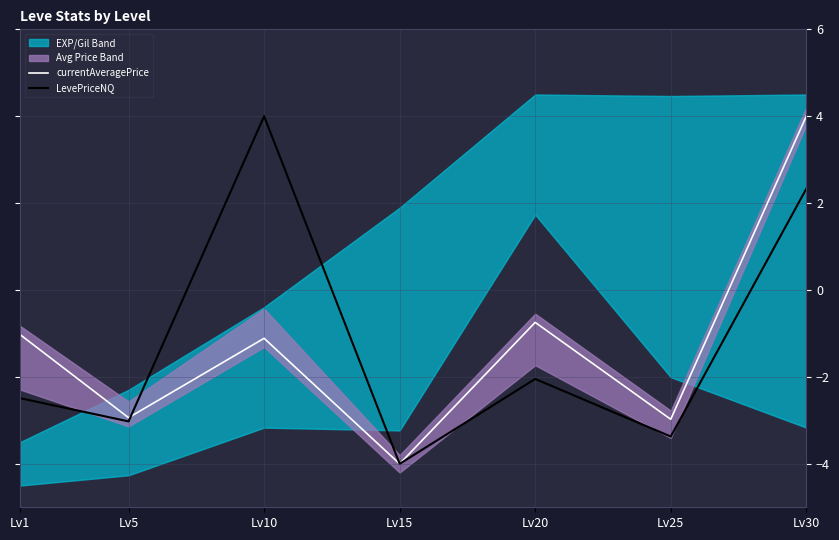

In LevePriceNQ, how many points are higher than both neighbors (excluding endpoints)?

2